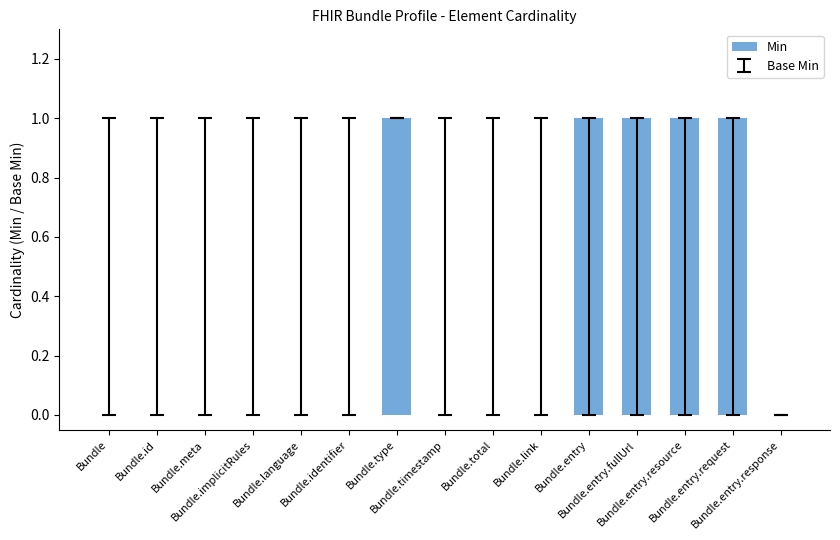

Count the values in the range 0 to 1.

15